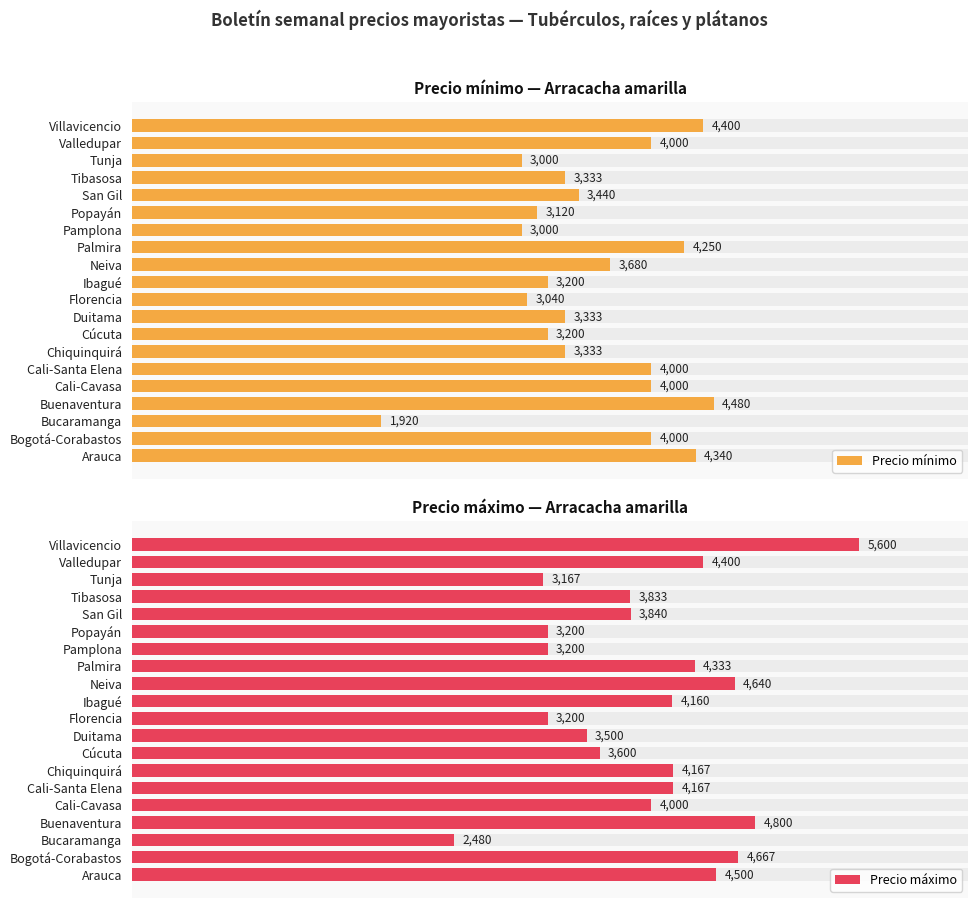

Is it true that Precio máximo equals 1317 at Villavicencio?

False